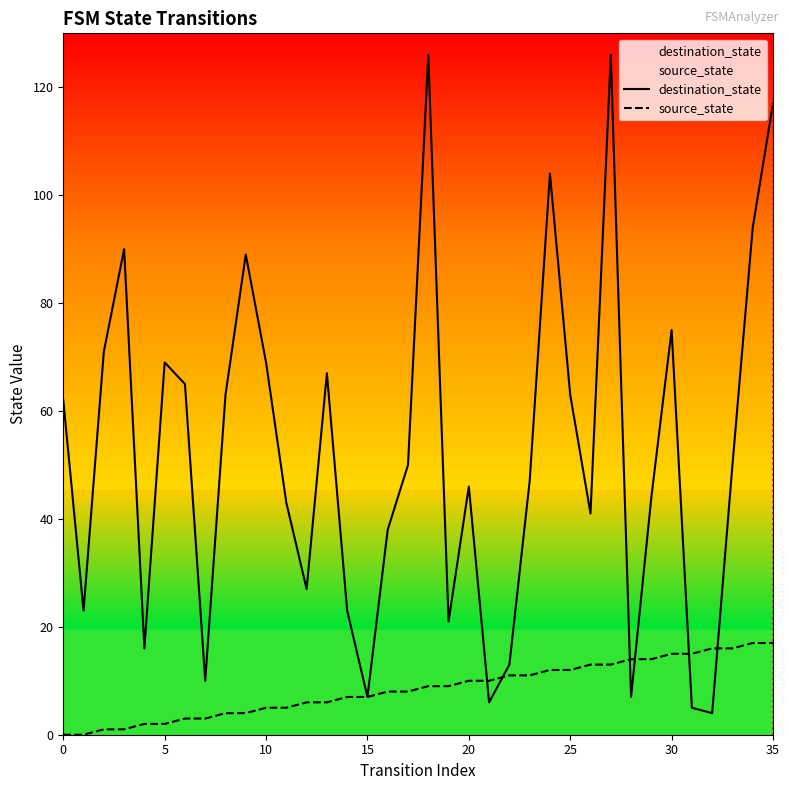

What is the sum of all source_state values?

306